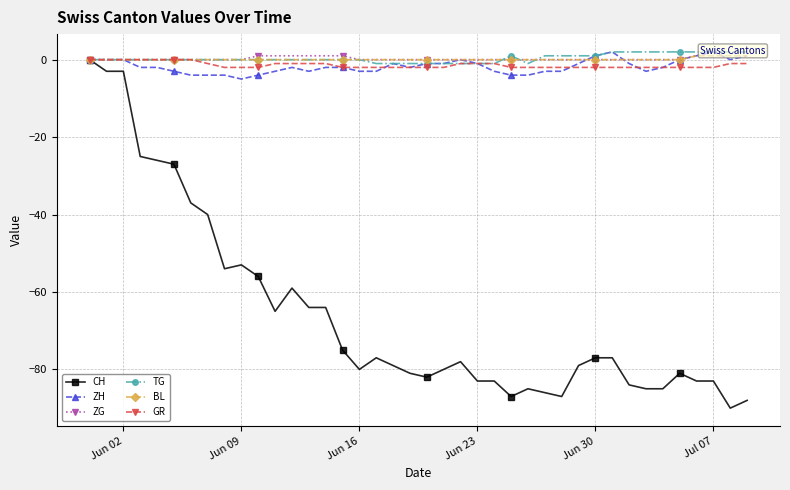

Which series has the largest range (max minus min)?

CH